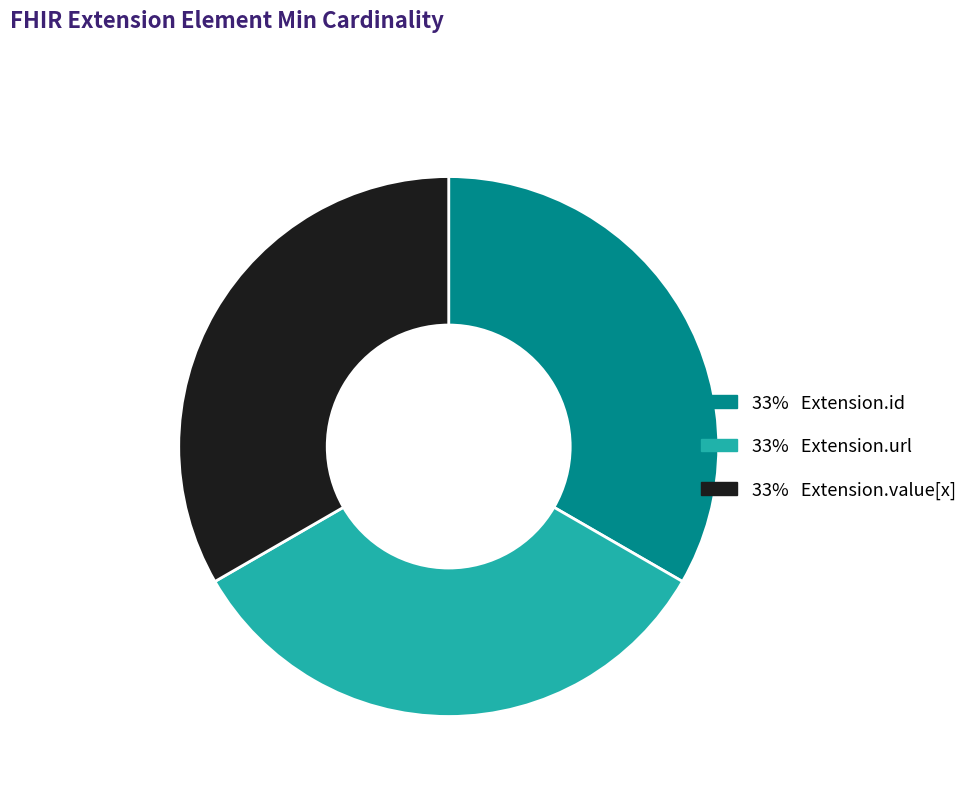

Is there a majority slice in this chart?

No